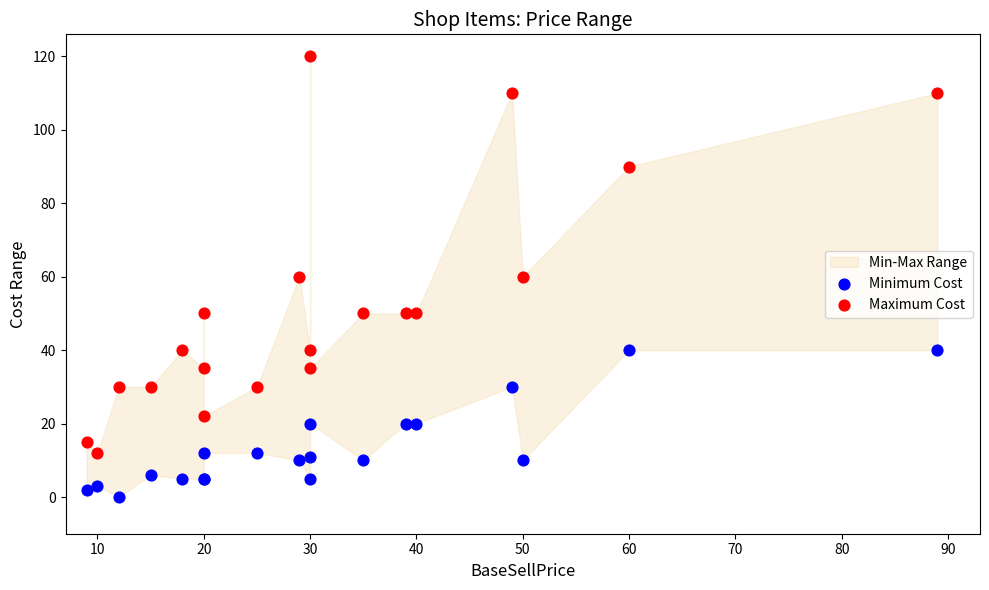

Which series reaches the minimum Y coordinate?

Minimum Cost